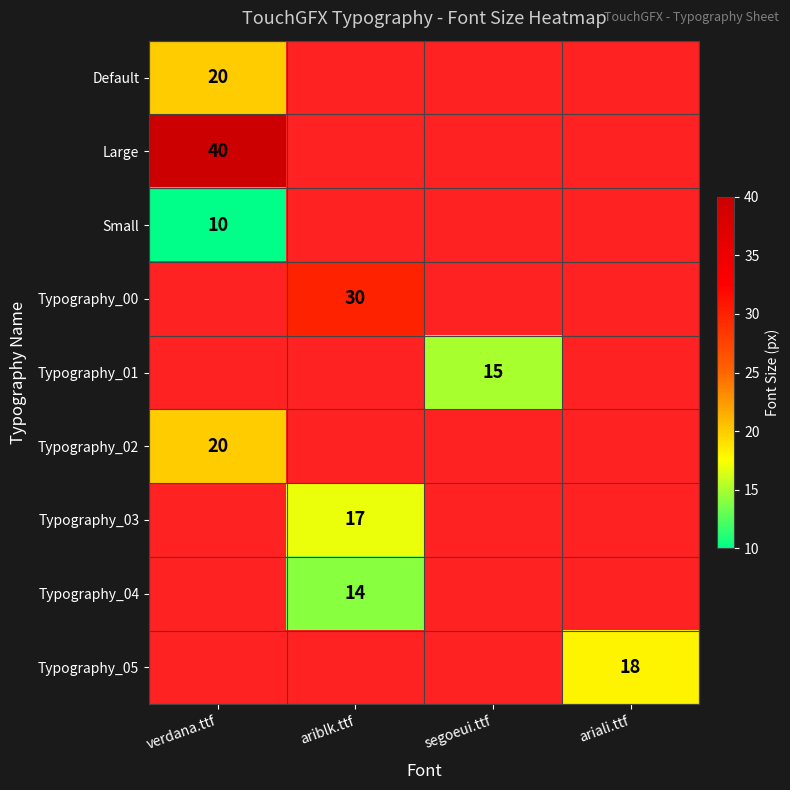

True or false: Typography_04 has a value of 25 at ariblk.ttf.

False